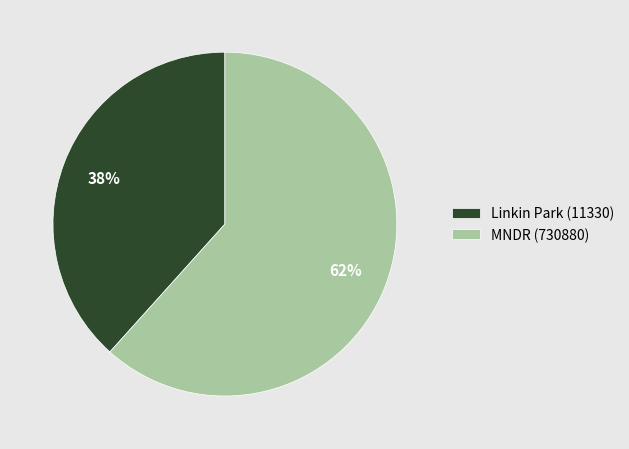

Rank the categories by value from highest to lowest.

MNDR (730880), Linkin Park (11330)